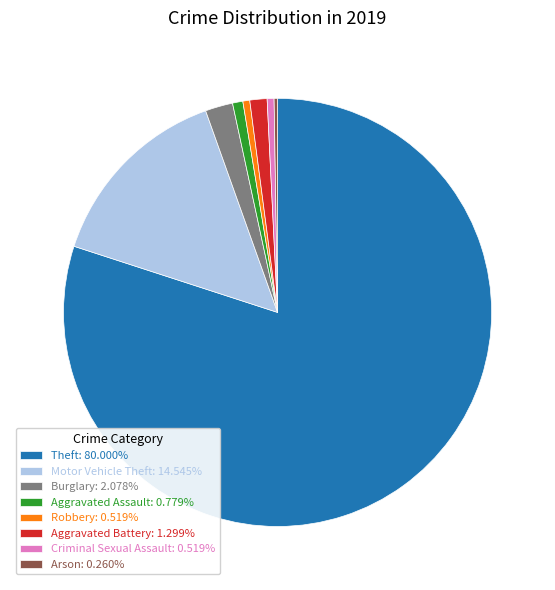

Does any single category account for the majority?

Yes